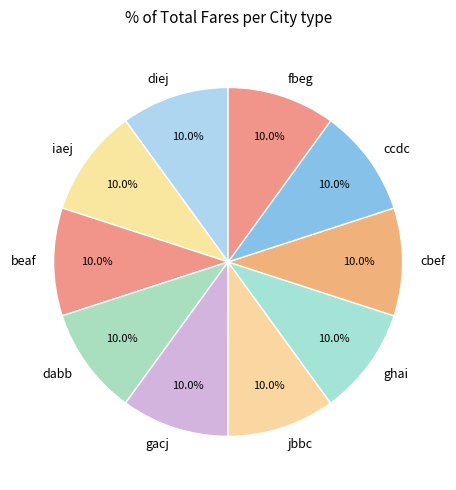

Approximately how many times larger is the value at fbeg compared to gacj?

1.0